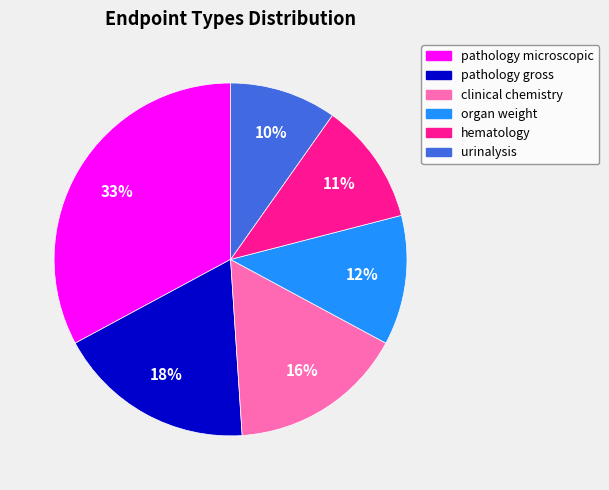

What is the ratio of the value at urinalysis to the value at pathology microscopic?

0.3